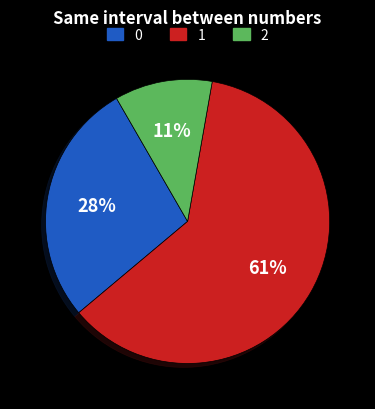

Does any single category account for the majority?

Yes